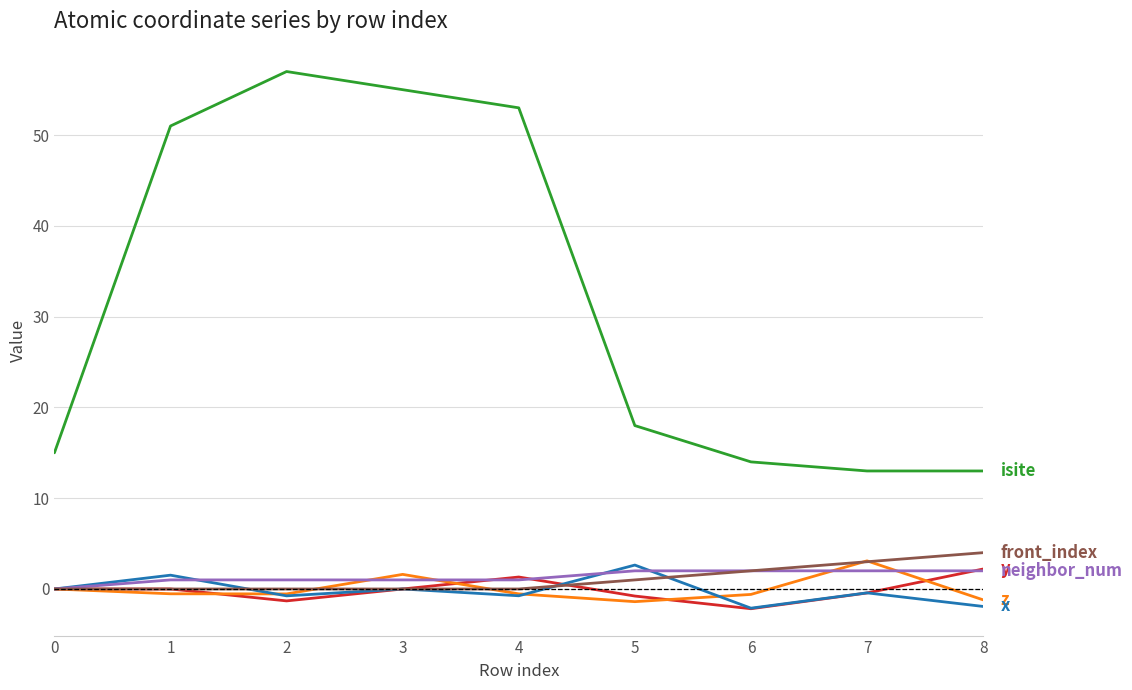

What is the greatest value displayed?

57.0